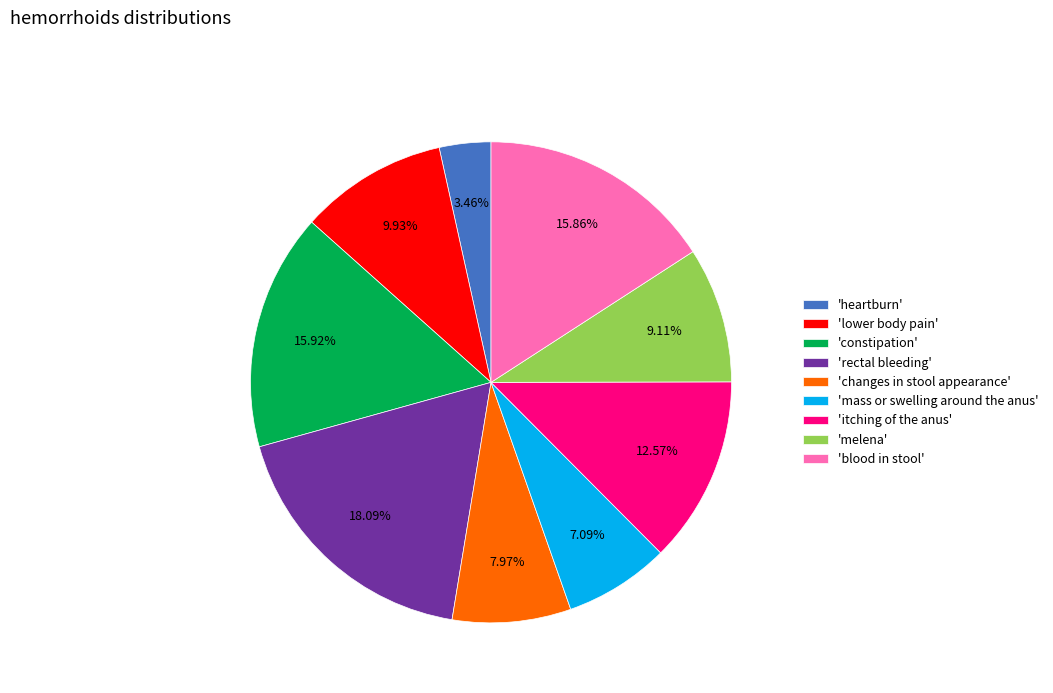

Is 'melena' the majority of the pie?

No